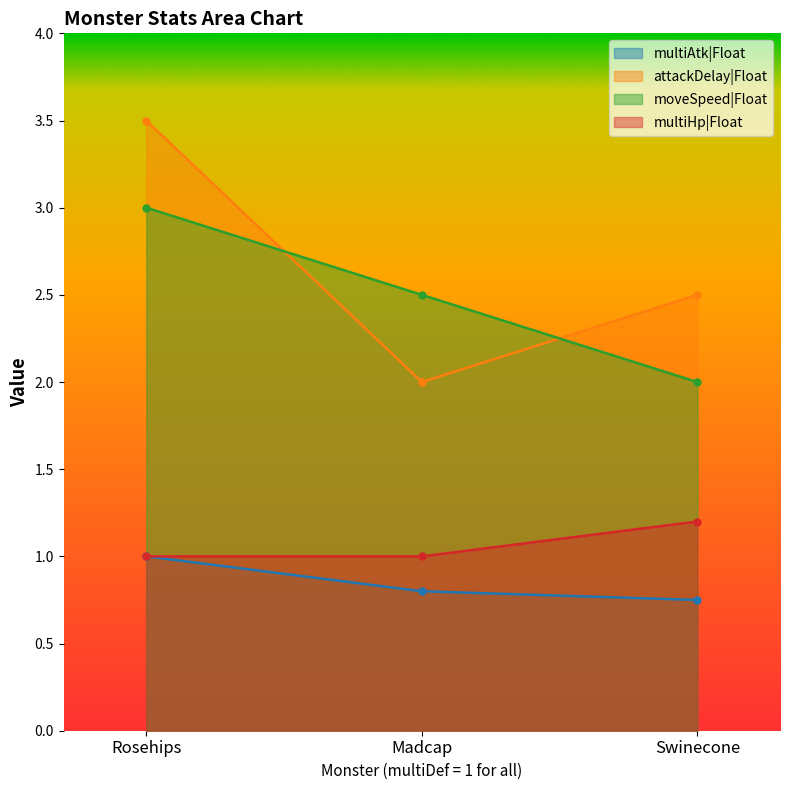

Is it true that attackDelay|Float equals 2.0 at Madcap?

True